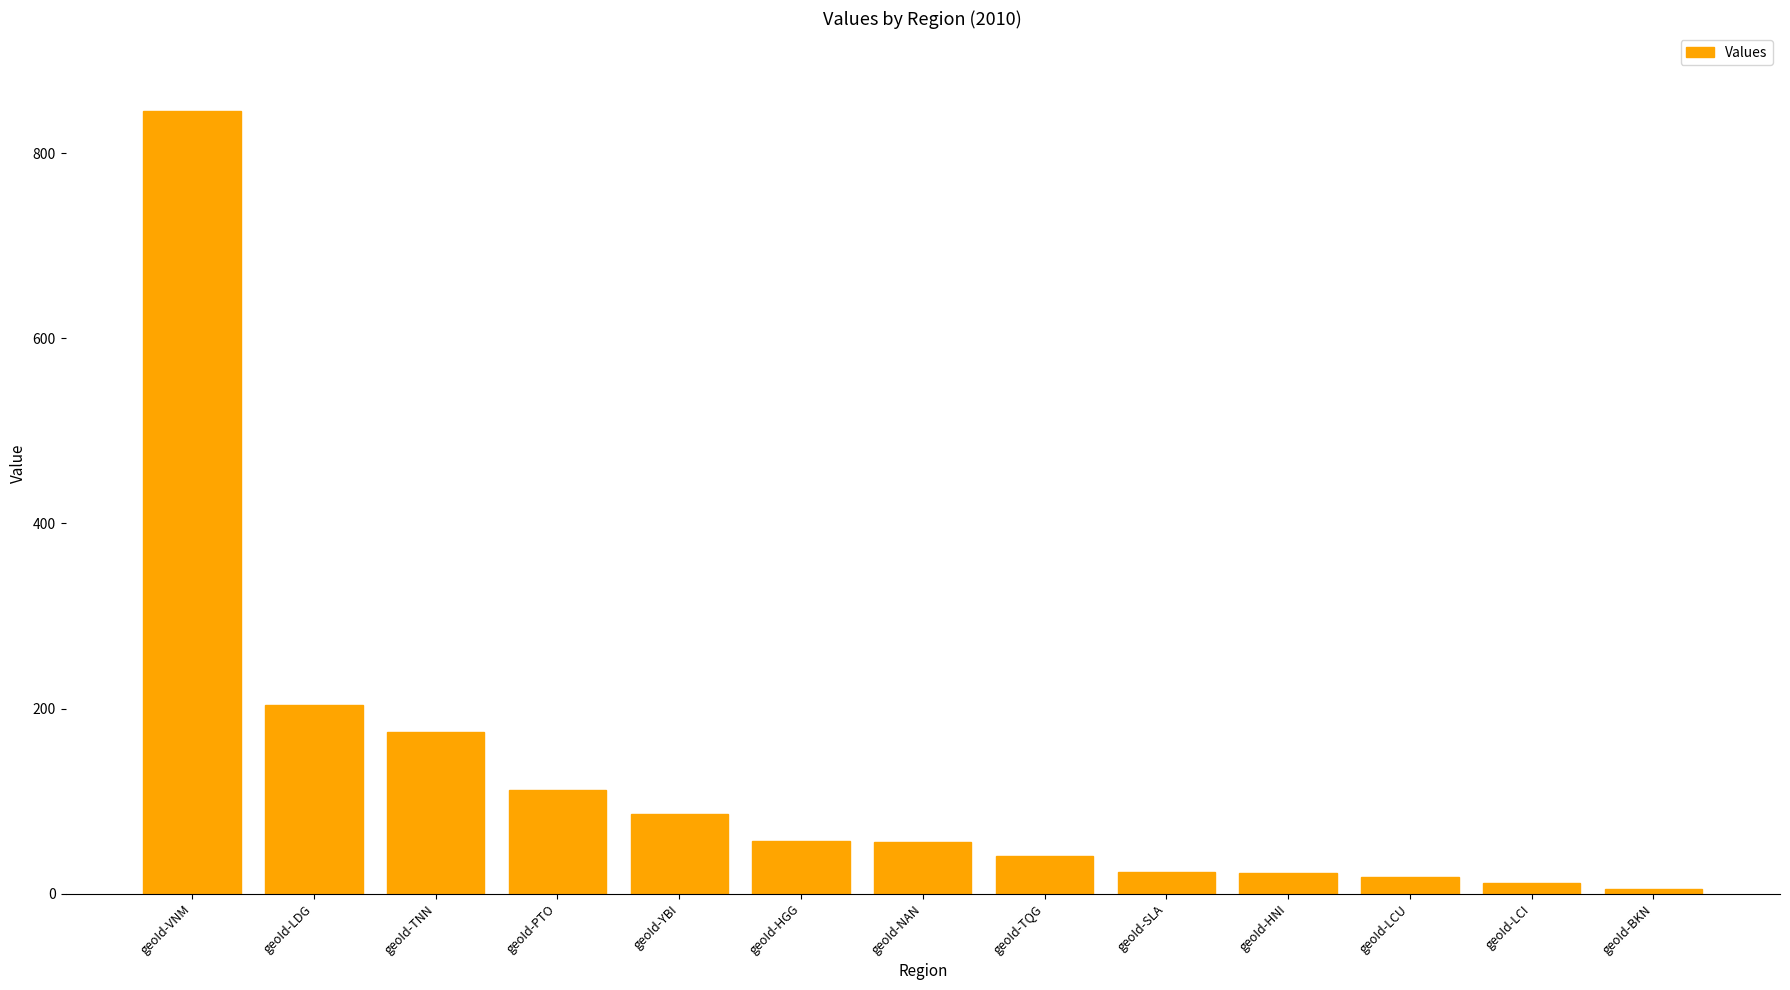

At which label is the value closest to 425?

geoId-LDG